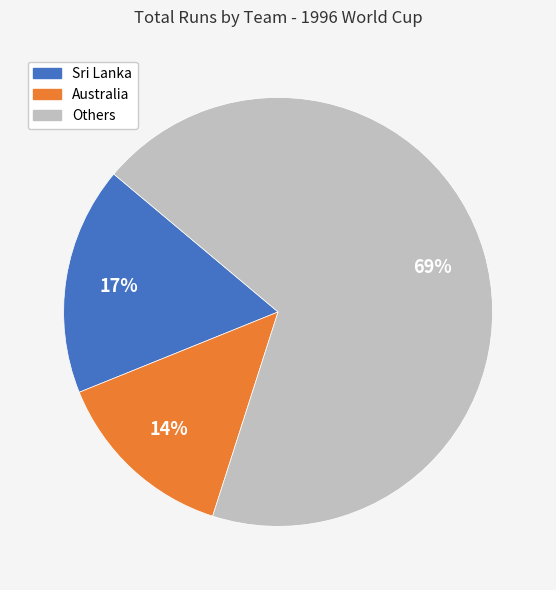

To the nearest percent, what is the average slice percentage?

33%